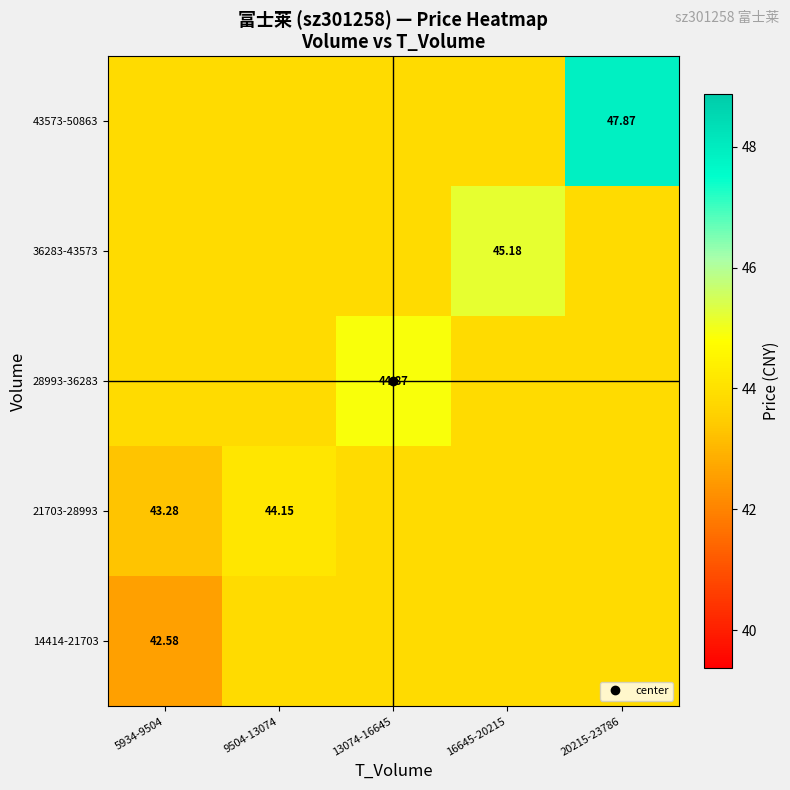

What is the spread (max minus min) of values at 16645-20215?

1.3